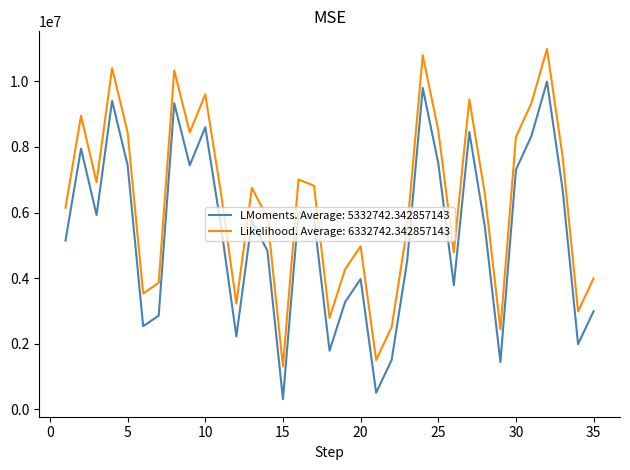

List the series in order of their peak value, highest first.

Likelihood. Average: 6332742.342857143, LMoments. Average: 5332742.342857143